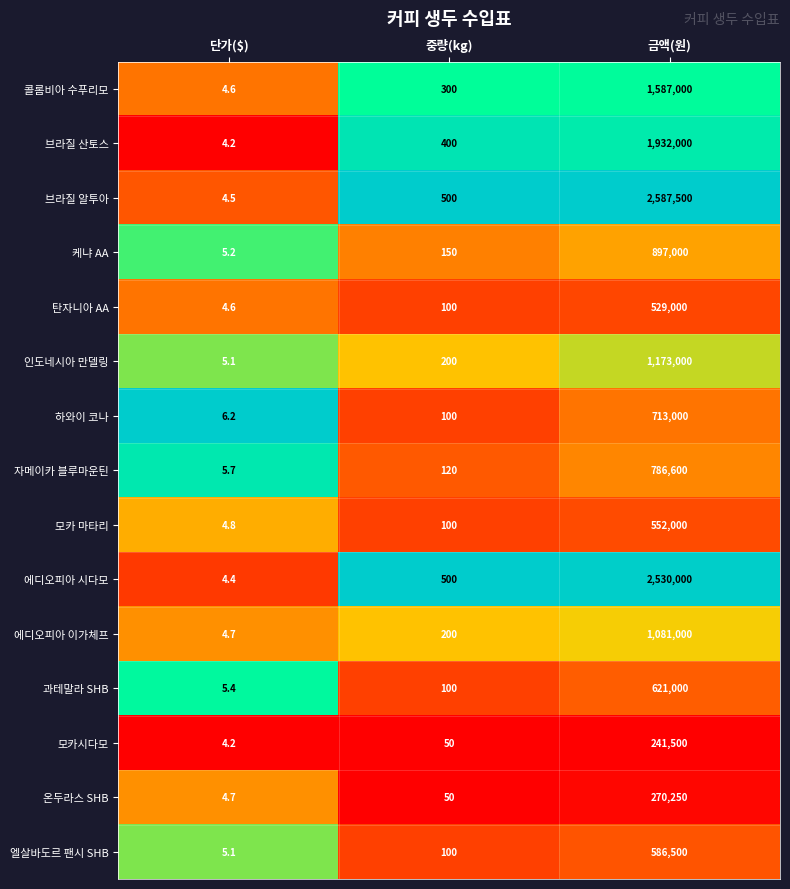

Which series changed the most between 중량(kg) and 금액(원)?

브라질 알투아